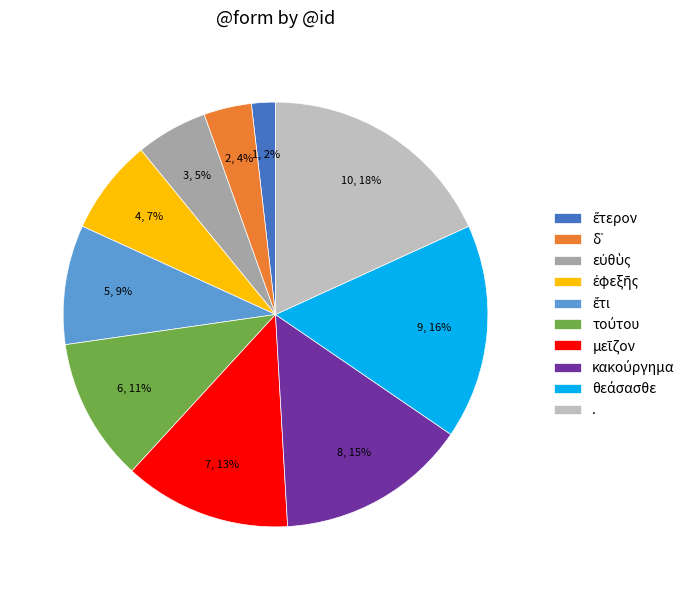

What percentage is the . slice, to the nearest percent?

18%